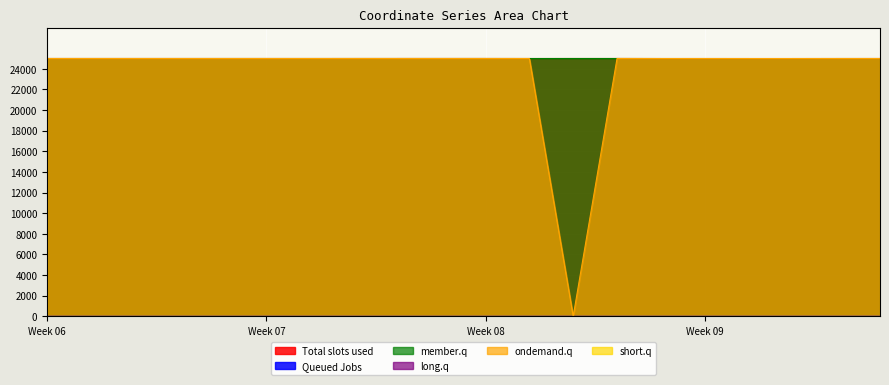

The value of x0 at 18 is 7455.4. True or false?

False